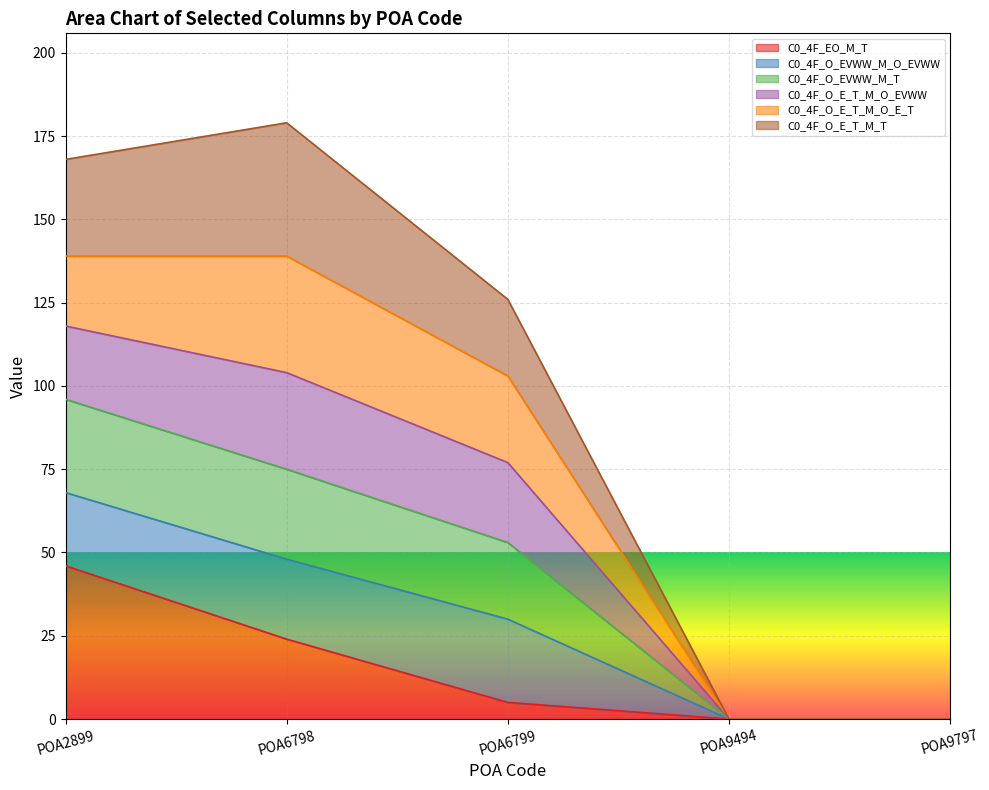

True or false: C0_4F_EO_M_T has a value of 21 at POA9797.

False